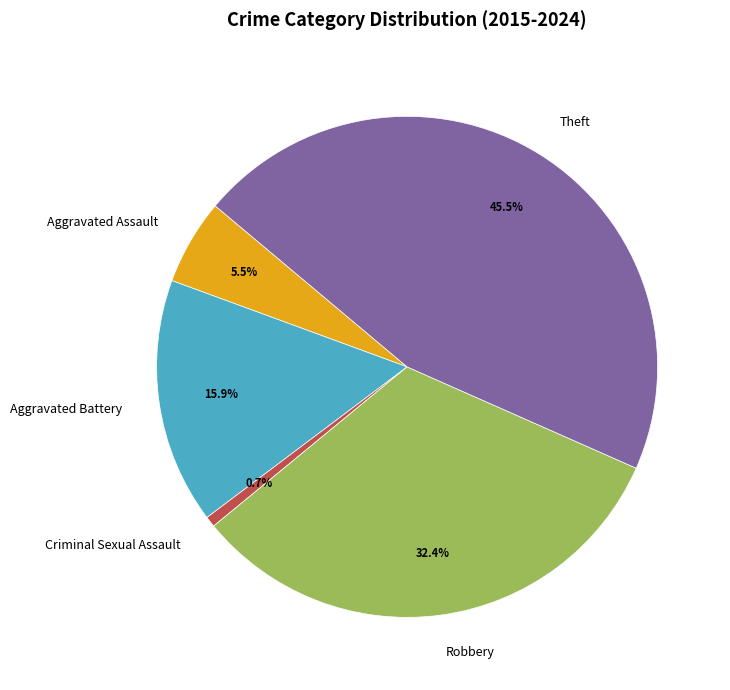

Which category has the biggest portion of the pie?

Theft